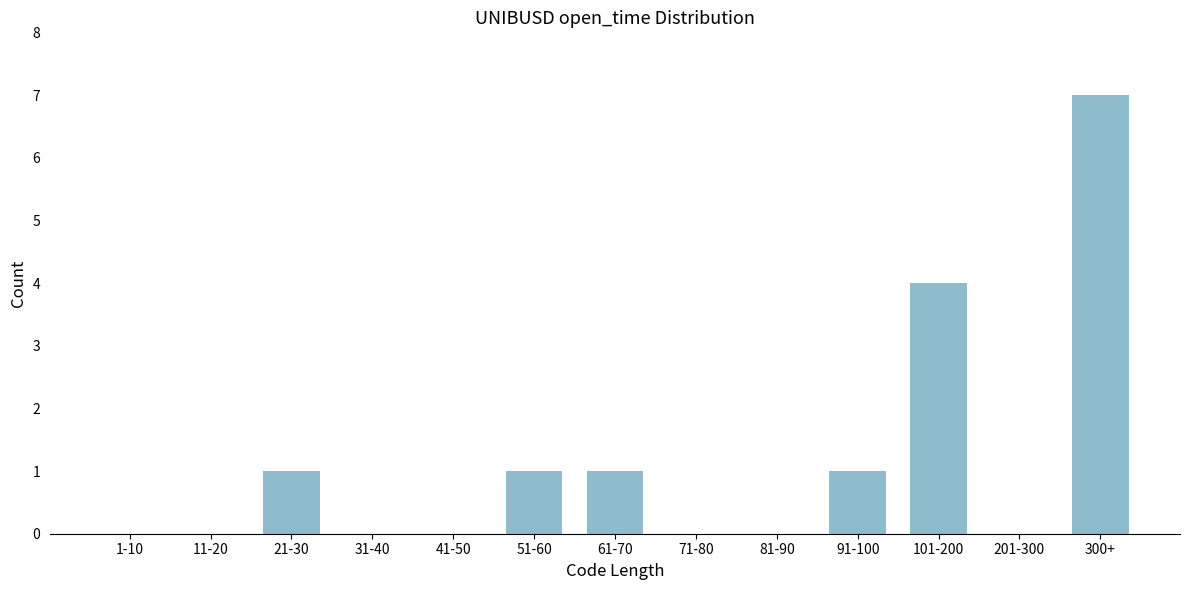

Reading right to left, transcribe all the data shown in this chart.

300+=7	201-300=0	101-200=4	91-100=1	81-90=0	71-80=0	61-70=1	51-60=1	41-50=0	31-40=0	21-30=1	11-20=0	1-10=0